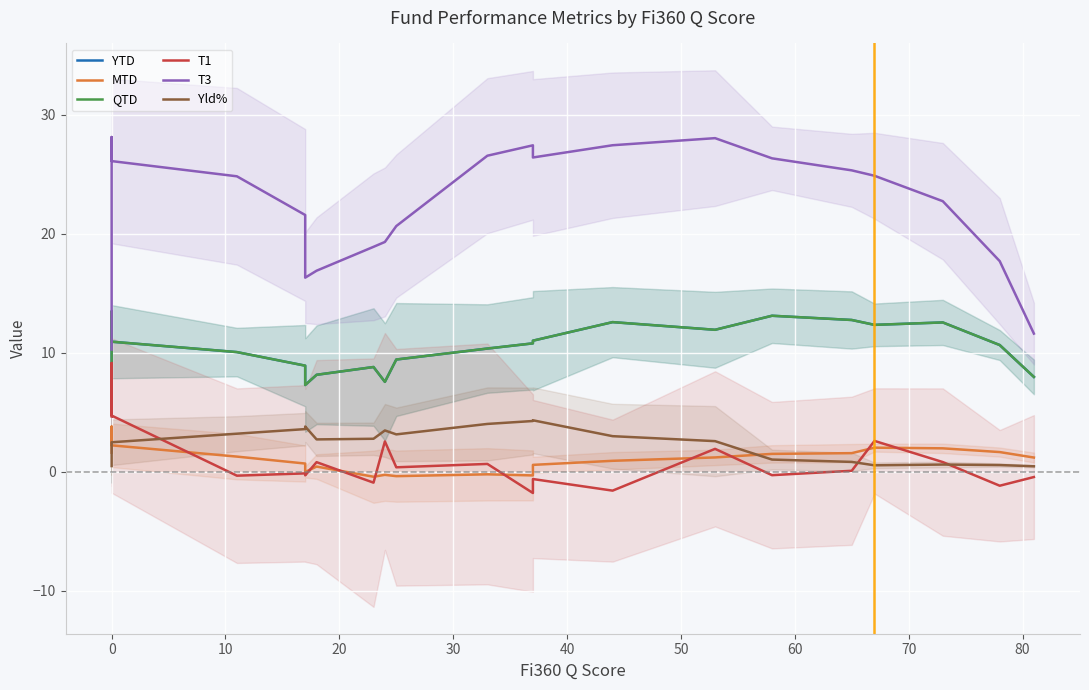

The value of MTD at 17 is 2.1. True or false?

False